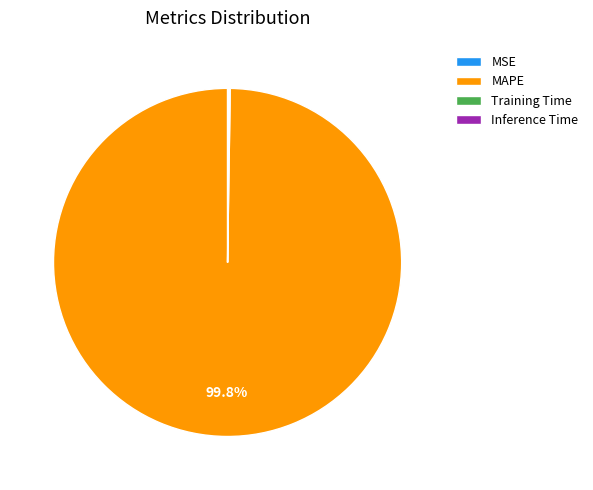

Is there any slice that represents more than half of the pie?

Yes